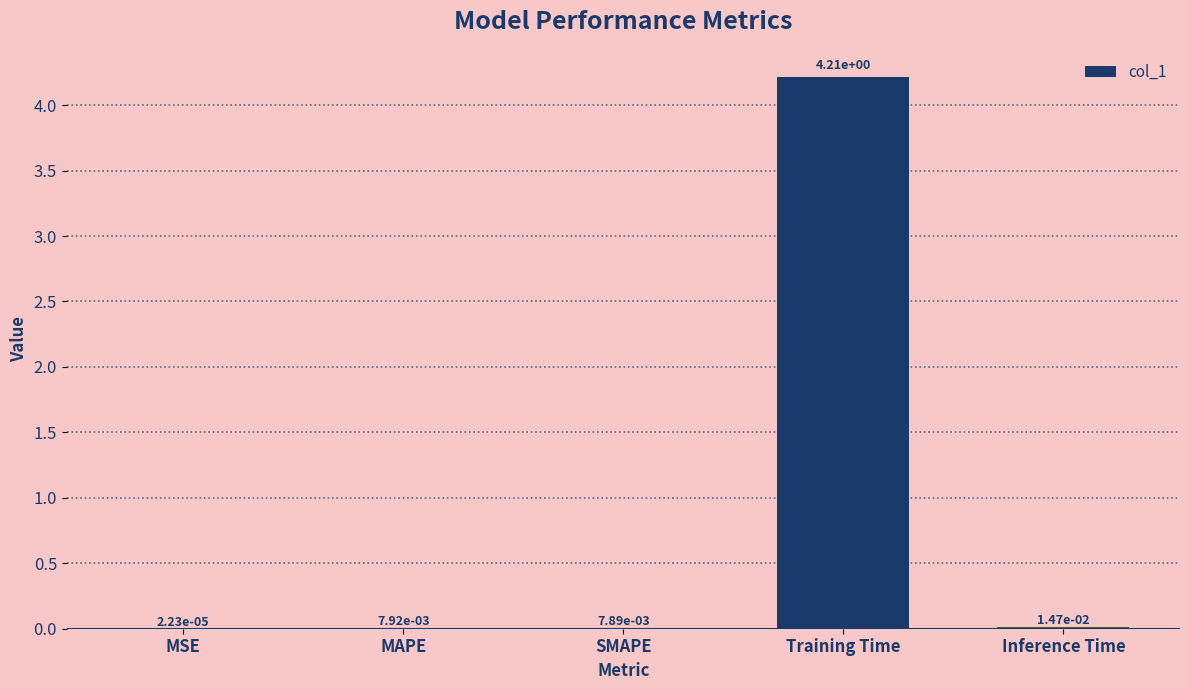

True or false: the data shows 4.2 at Training Time.

True